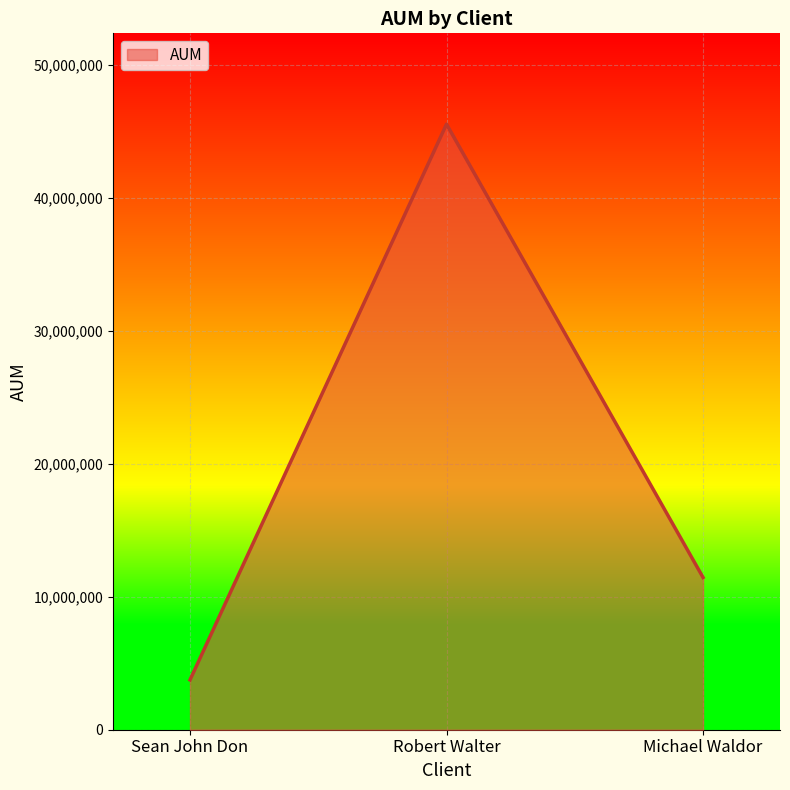

What is the ratio of the value at Michael Waldor to the value at Sean John Don?

3.1